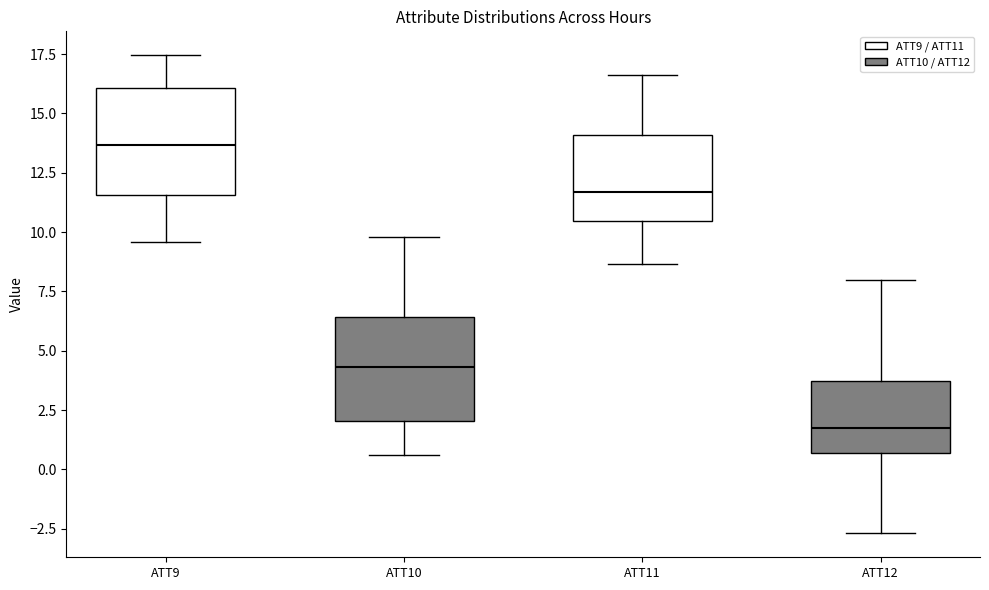

Which box has the lowest median line?

ATT12